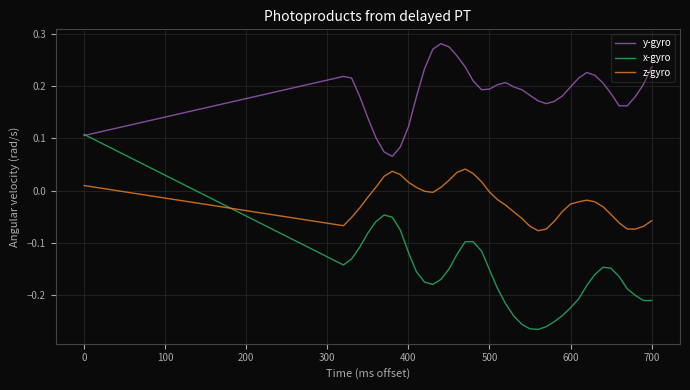

Which series has the largest total across all categories?

y-gyro